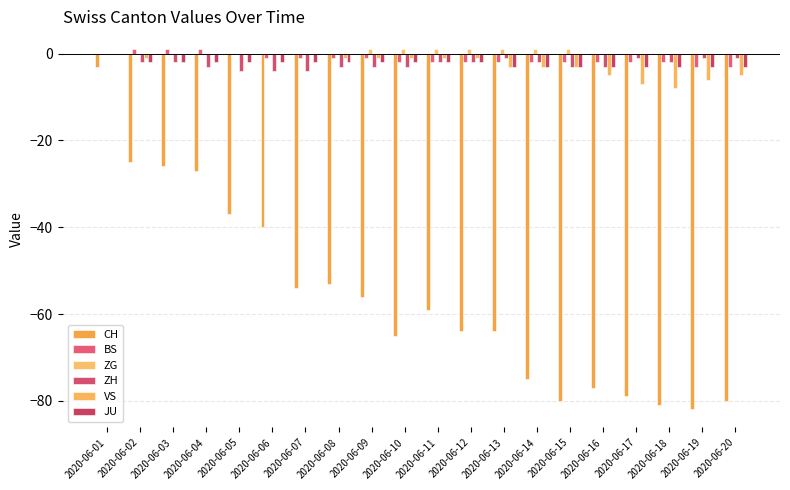

Rank the series at 2020-06-02 from highest to lowest value.

BS, ZG, VS, ZH, JU, CH